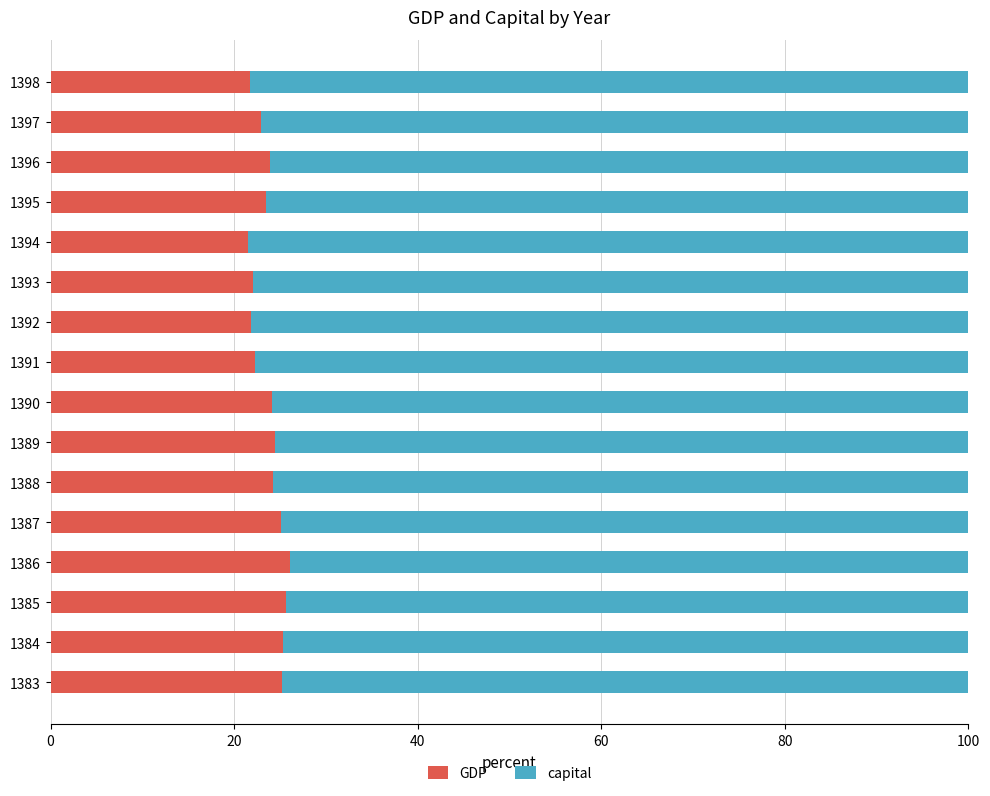

What is the difference between the maximum and minimum values in the GDP series?

4.5